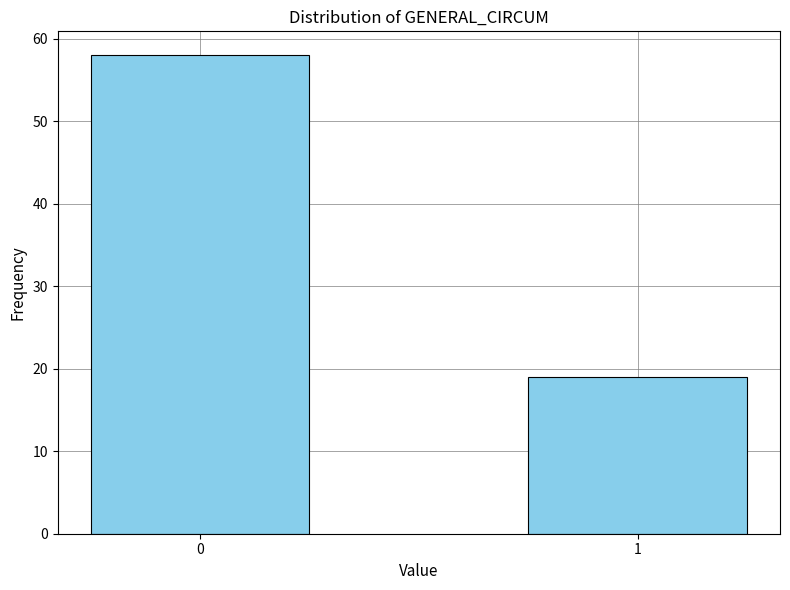

Reading left to right, what are all the values shown in this chart?

0=58	1=19